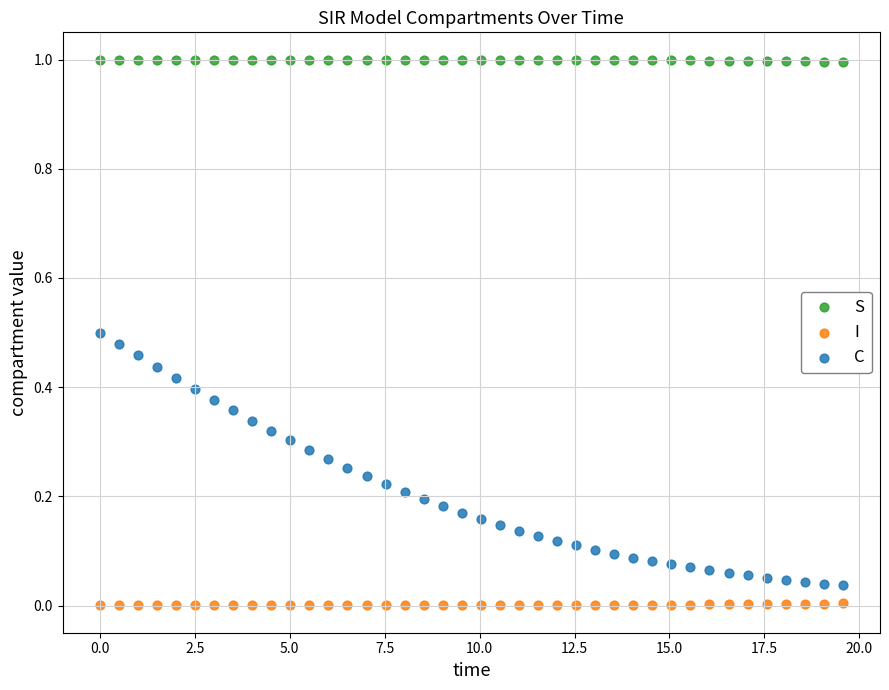

Which series reaches the maximum Y coordinate?

S